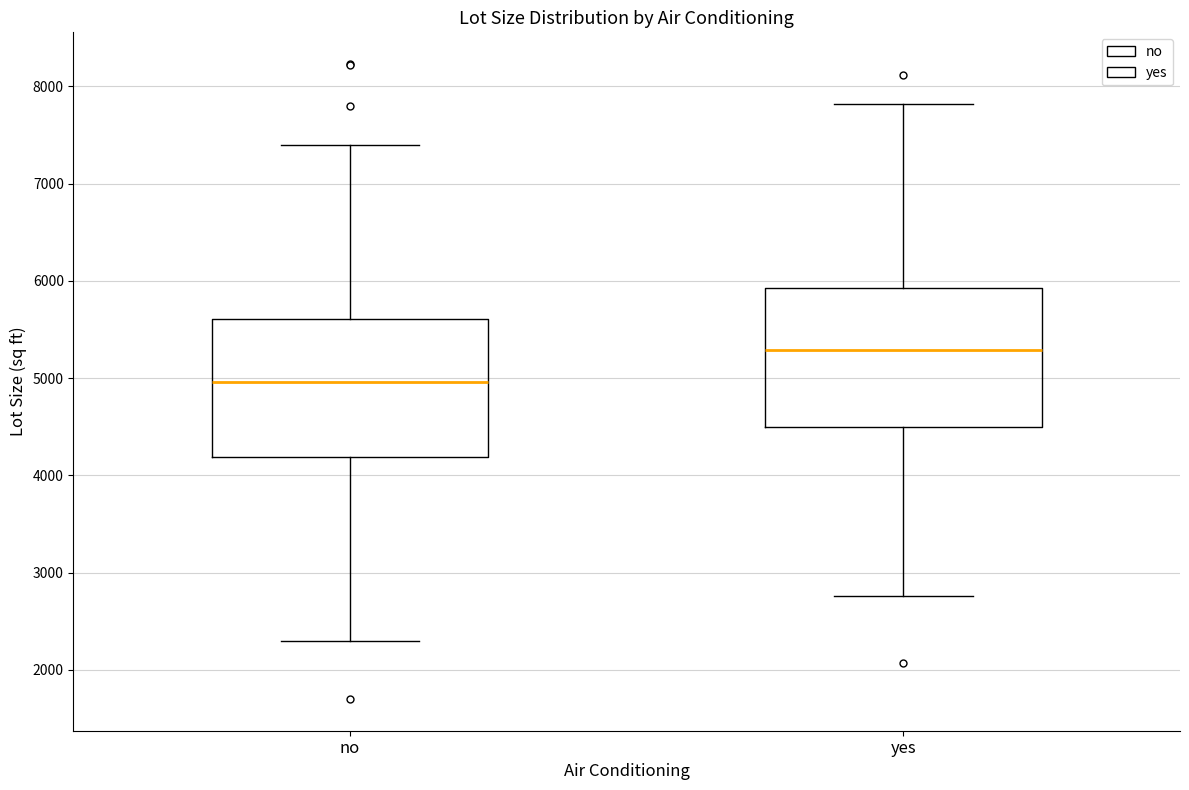

Reading left to right, transcribe this box plot: for each box, give where its median line is, the range the box spans, and where its two whiskers end, as read against the y-axis. The values are not printed on the chart, so give them approximately, as read against the axis.

no: median 5000, box 4200 to 5600, whiskers 2300 to 7400
yes: median 5300, box 4500 to 5900, whiskers 2800 to 7800